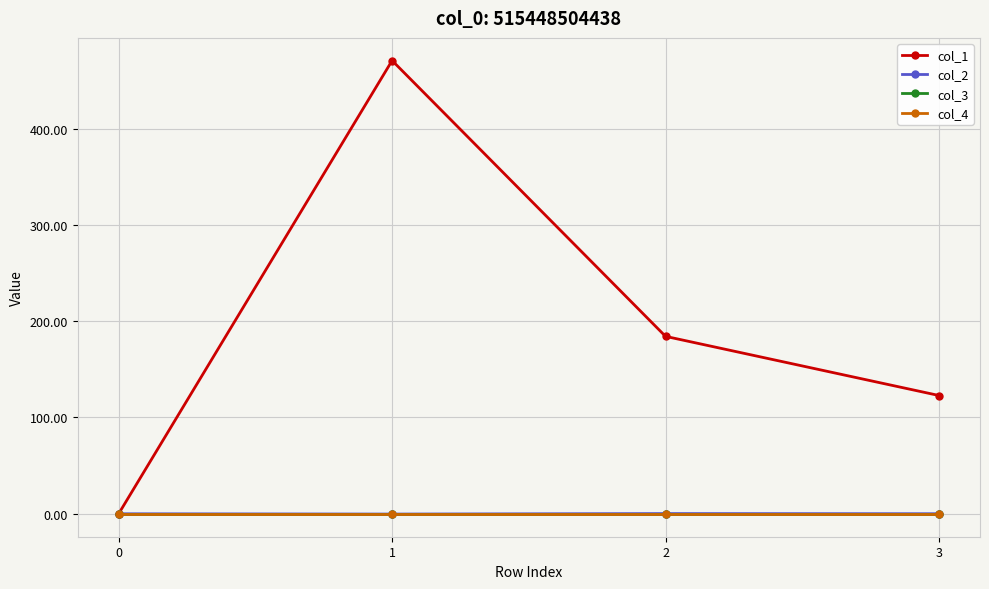

The col_4 series shows 0.0 at 0. True or false?

True